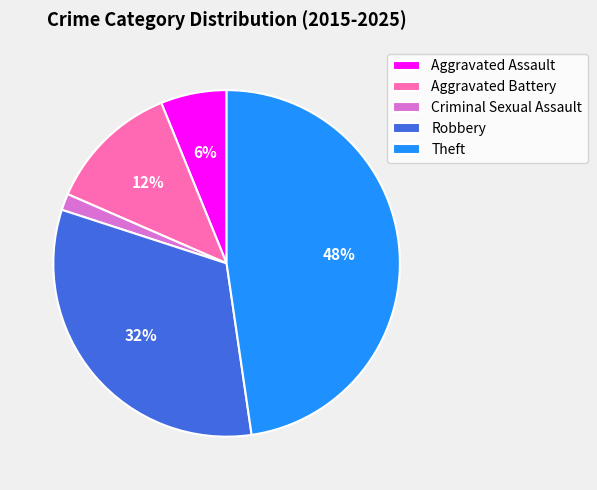

Is there a majority slice in this chart?

No